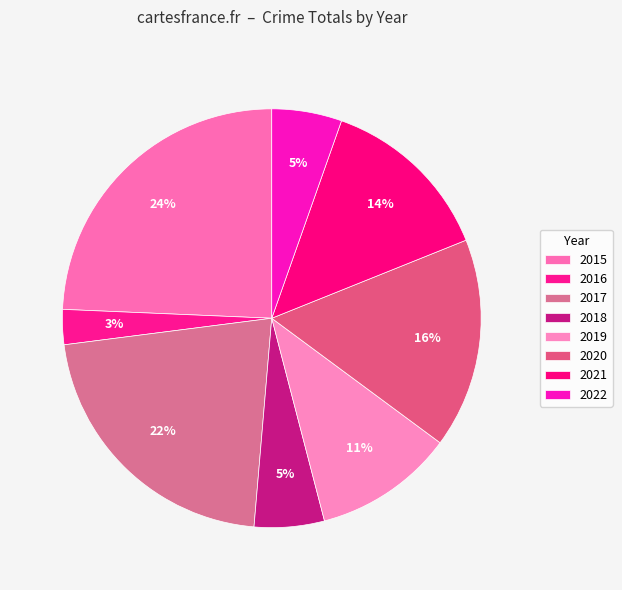

What is the largest slice in the pie chart?

2015